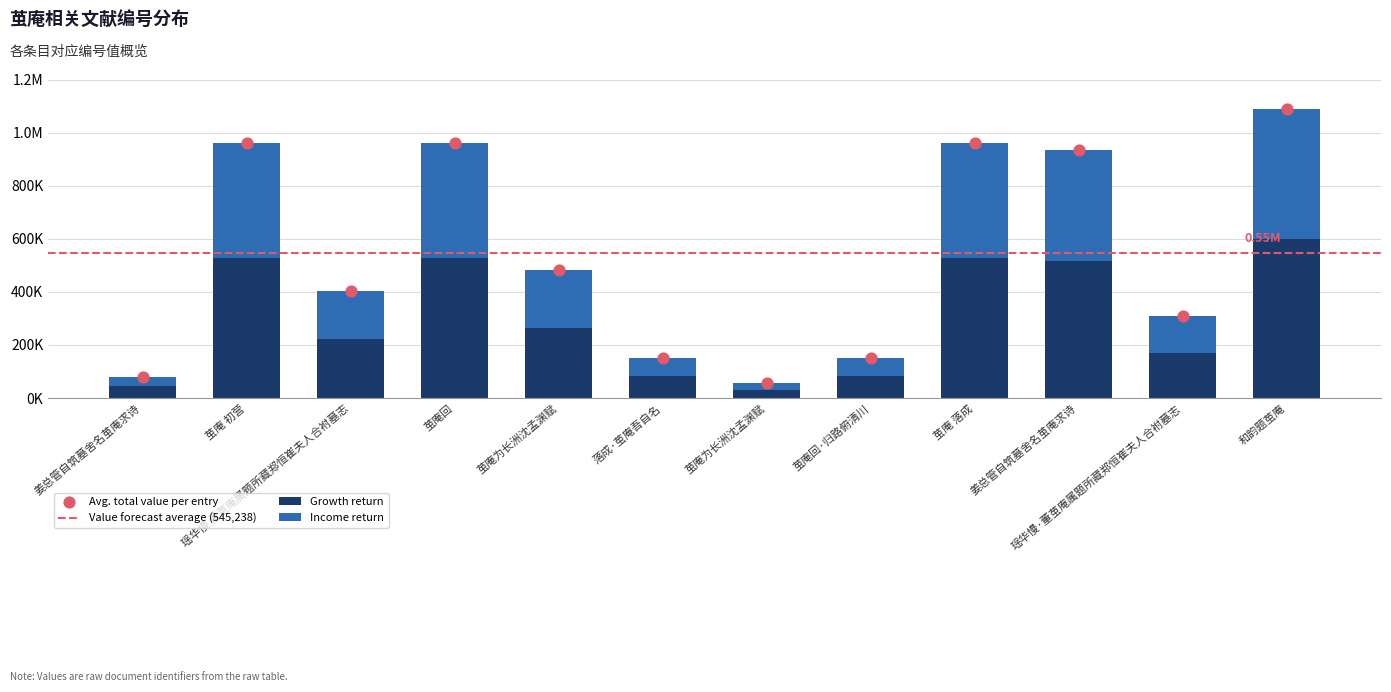

Between 茧庵为长洲沈孟渊赋 and 姜总管自筑墓舍名茧庵求诗, which is larger?

茧庵为长洲沈孟渊赋